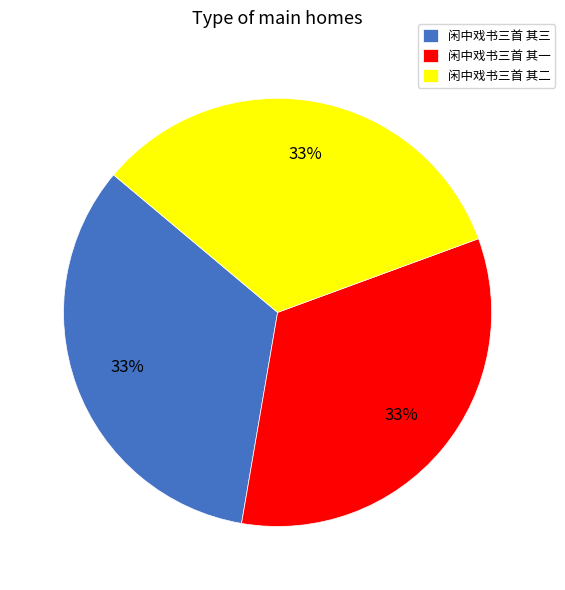

Count the number of slices in the pie.

3